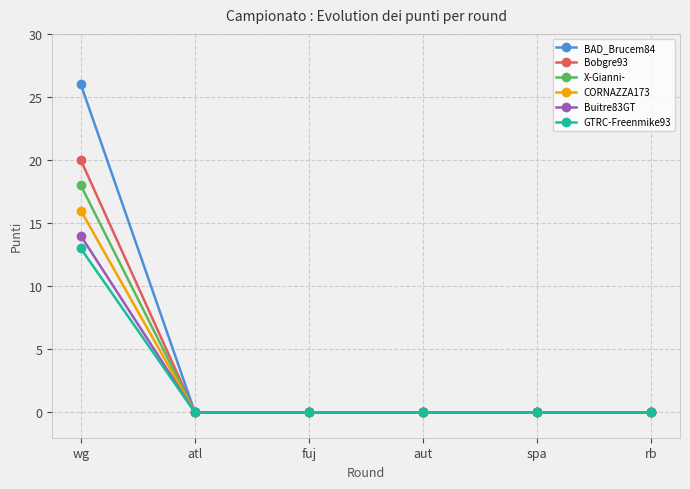

The value of Bobgre93 at wg is 20. True or false?

True